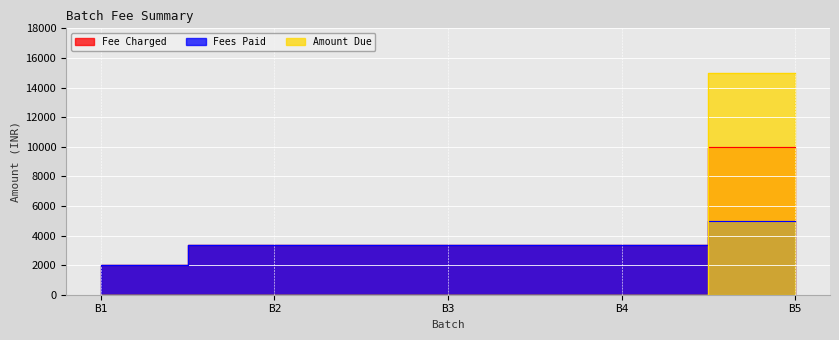

What is the highest value of the Fee Charged series?

10000